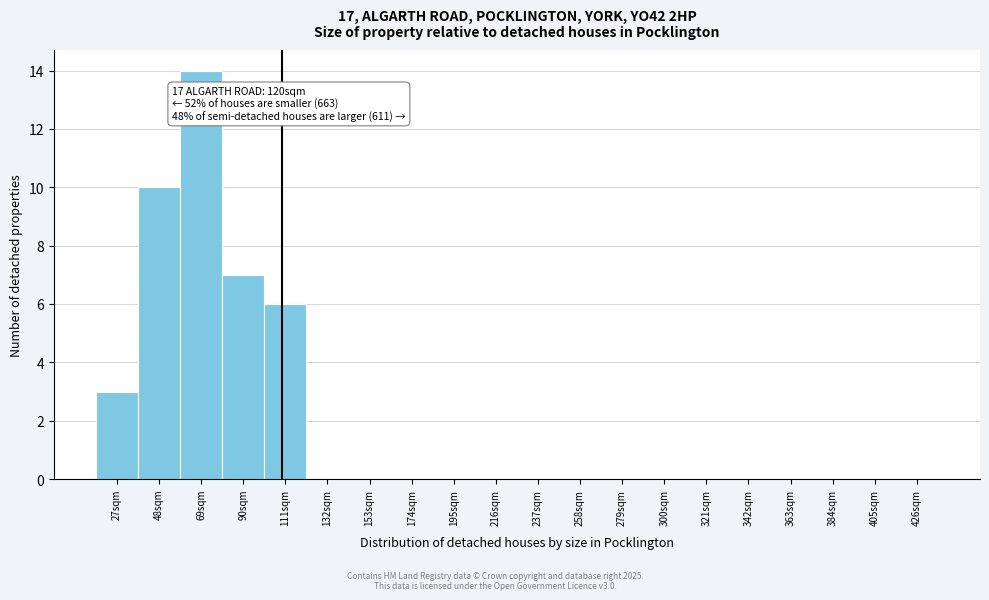

Reading left to right, transcribe all the data shown in this chart.

27sqm=3	48sqm=10	69sqm=14	90sqm=7	111sqm=6	132sqm=0	153sqm=0	174sqm=0	195sqm=0	216sqm=0	237sqm=0	258sqm=0	279sqm=0	300sqm=0	321sqm=0	342sqm=0	363sqm=0	384sqm=0	405sqm=0	426sqm=0